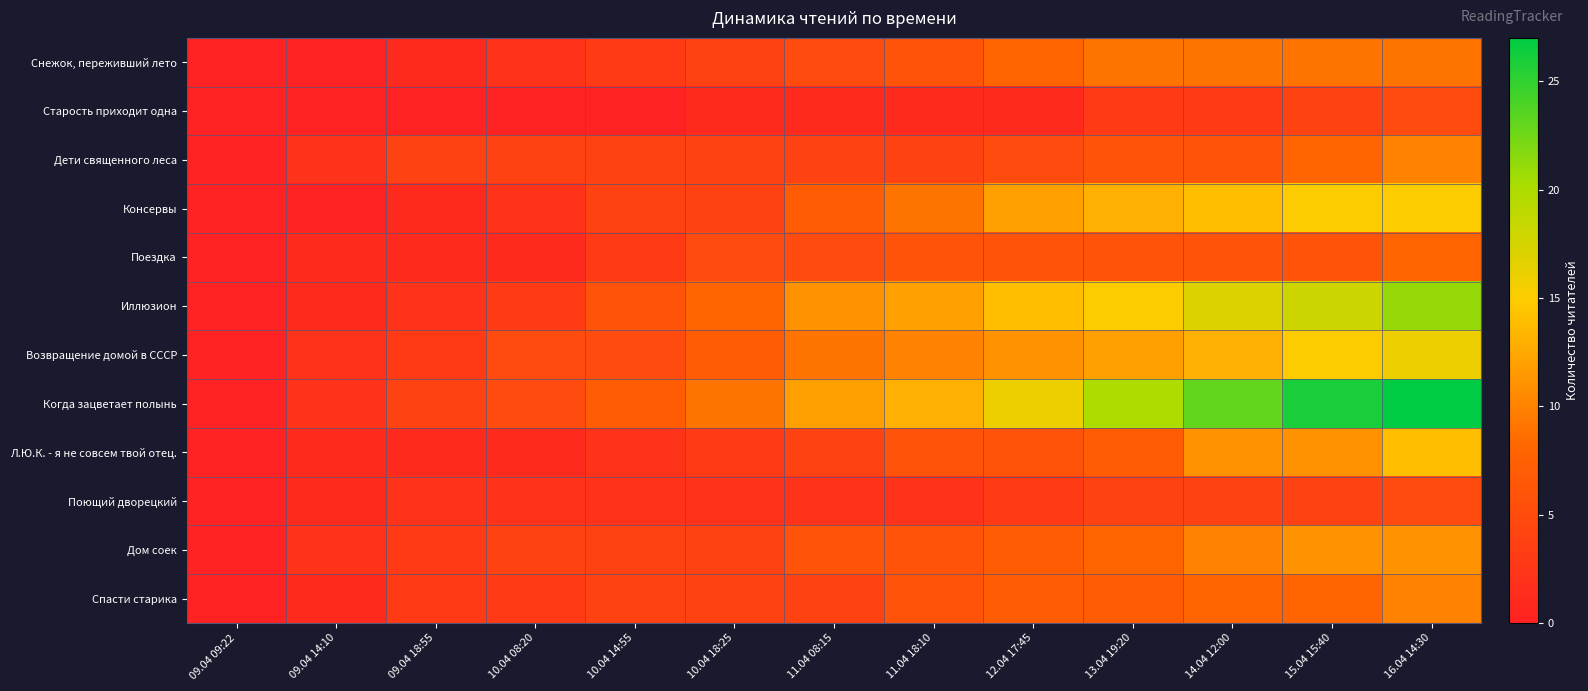

Between 10.04 08:20 and 14.04 12:00, which series saw the biggest shift?

Когда зацветает полынь